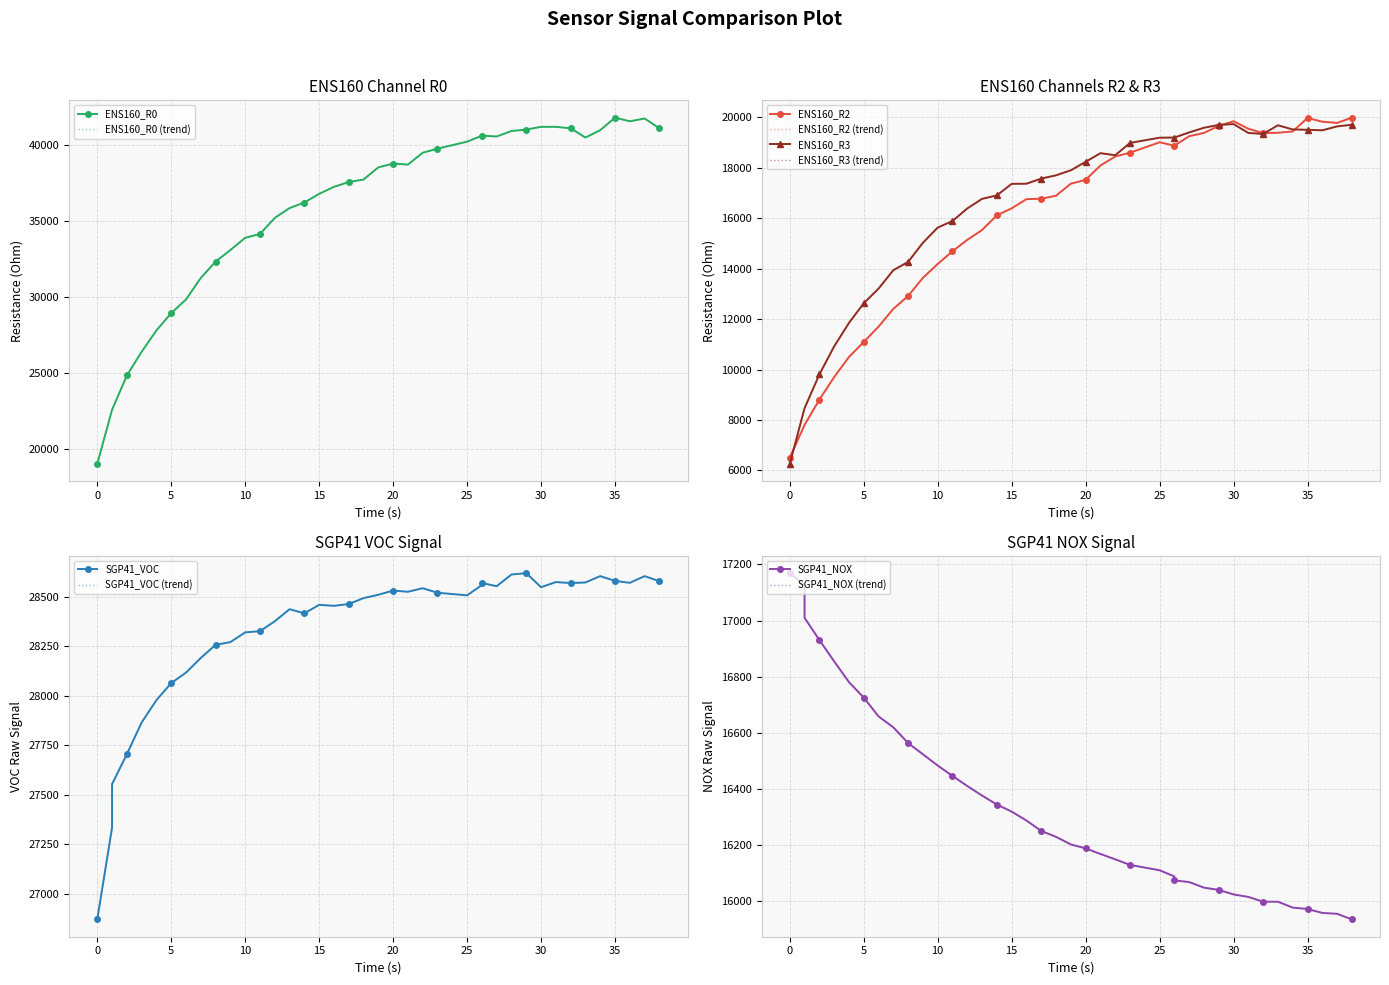

How many values in the SGP41_VOC series exceed 28506?

19